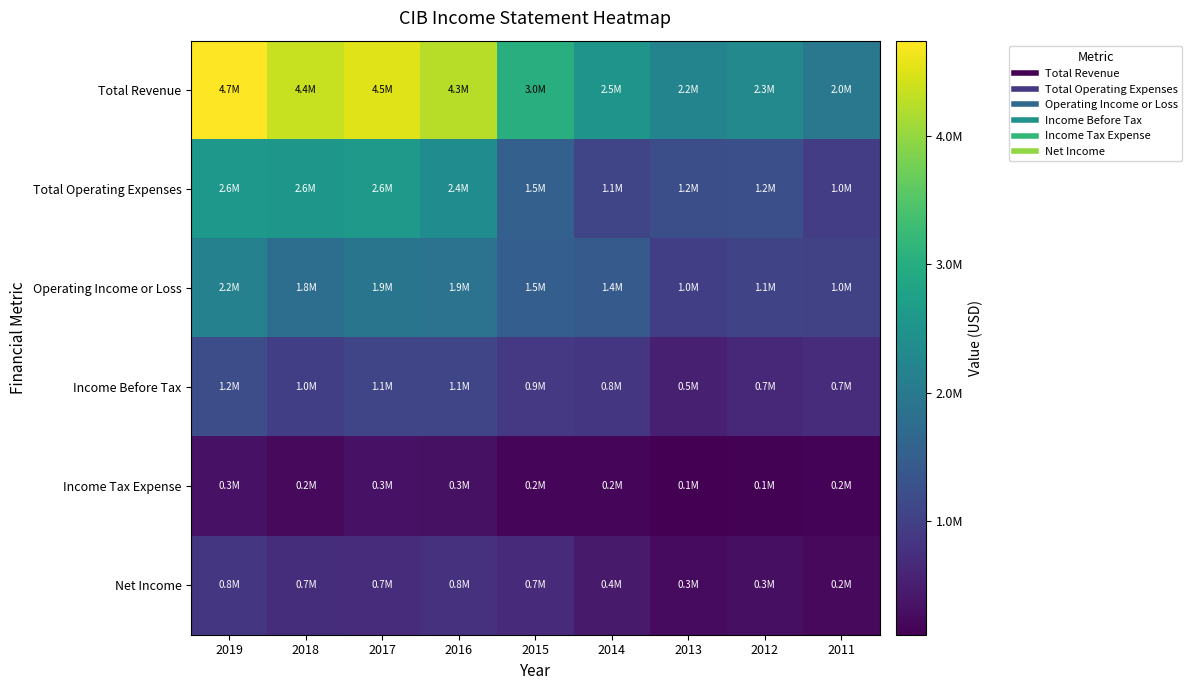

At which category is the sum across all series the highest?

2019